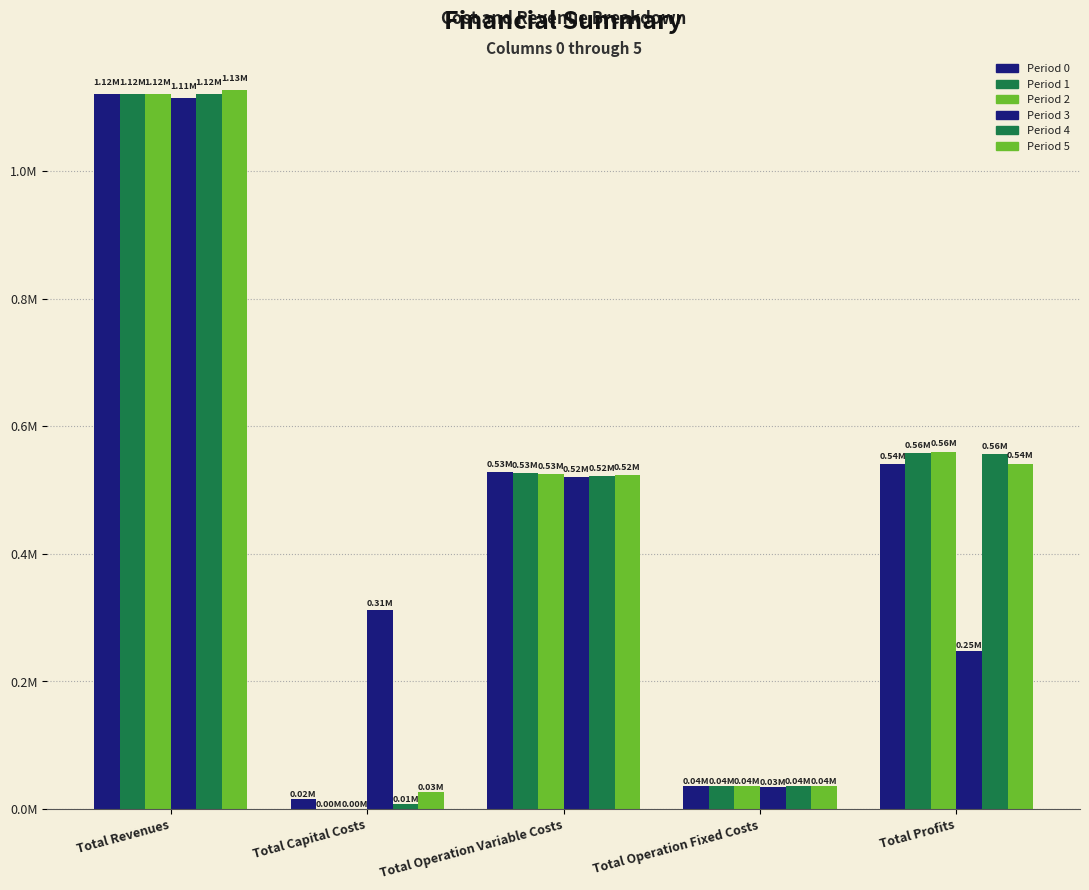

What is the sum of the Period 1 values at Total Operation Variable Costs and Total Revenues?

1647319.8